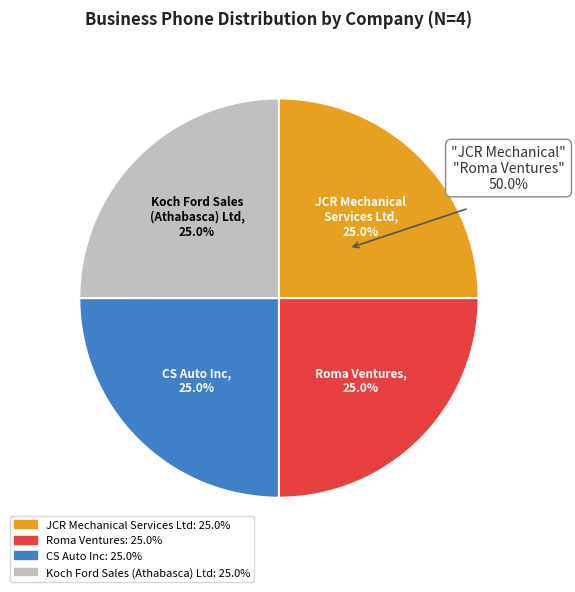

What percentage is the Roma Ventures slice, to the nearest percent?

25%